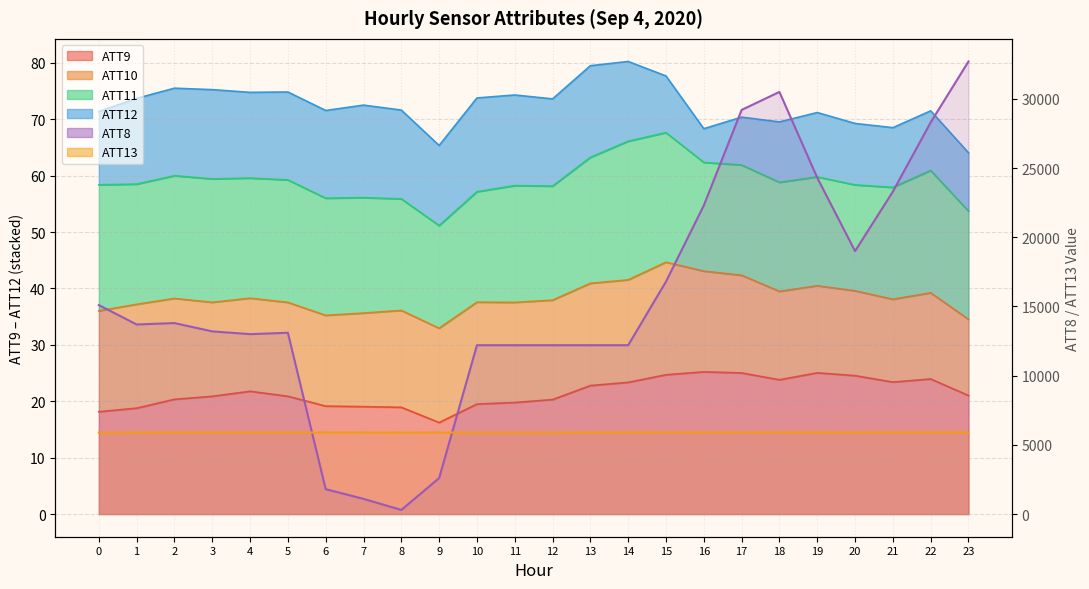

What is the highest value of the ATT13 series?

5904.7